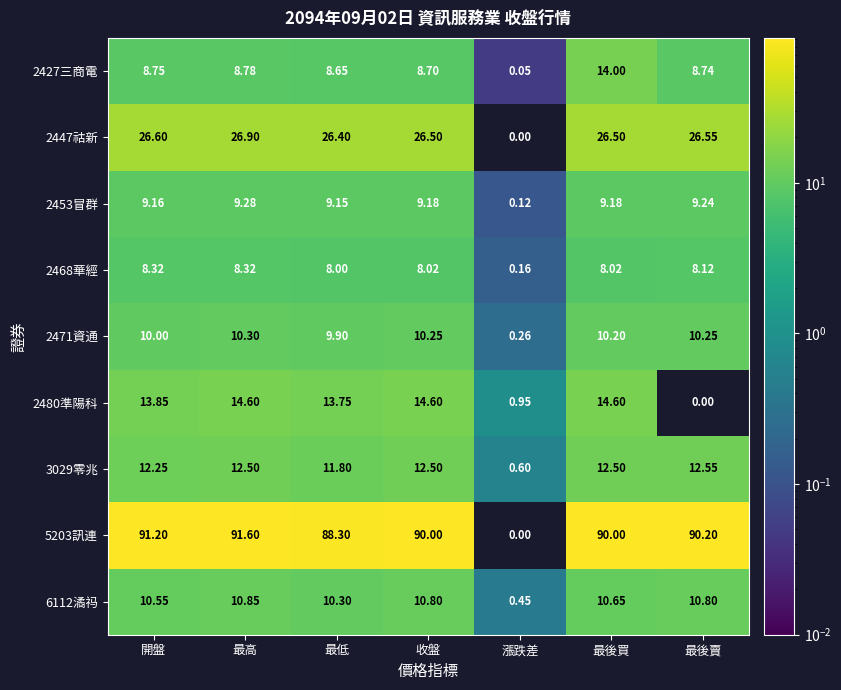

Which category has the highest value in the 2453冒群 series?

最高